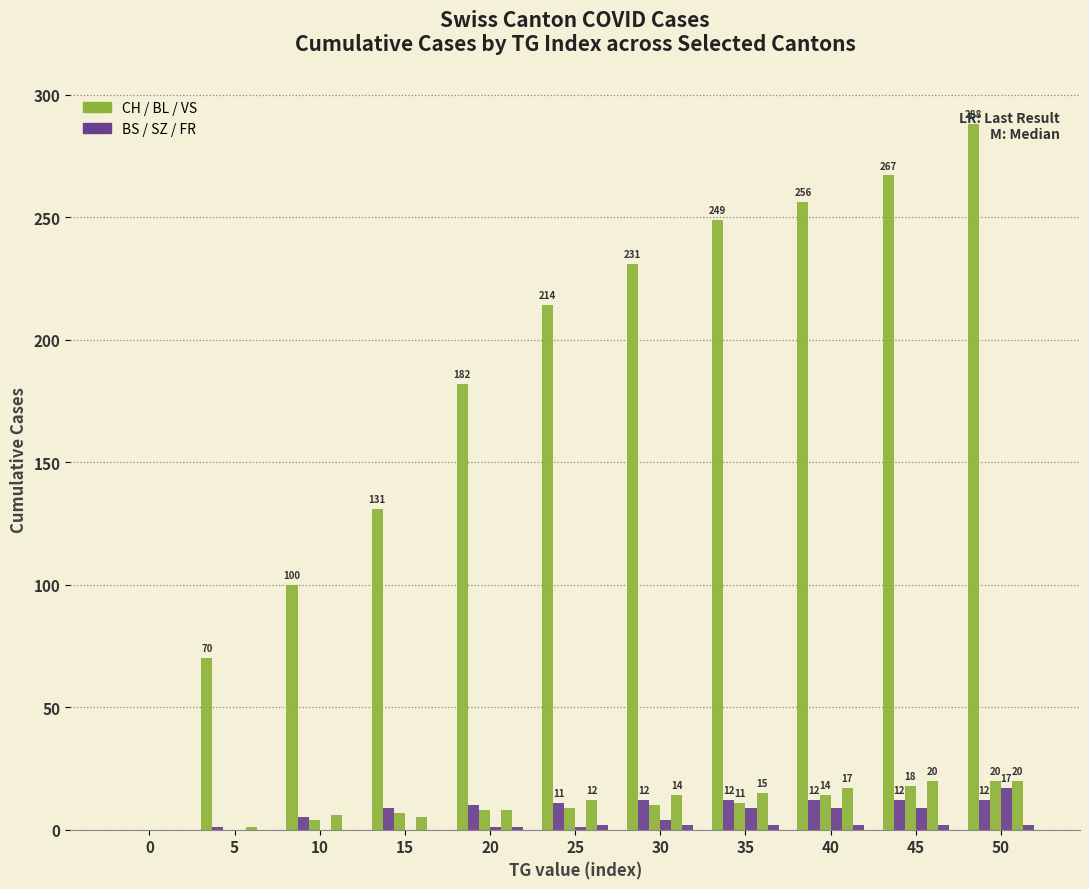

How many distinct data groups are displayed?

6